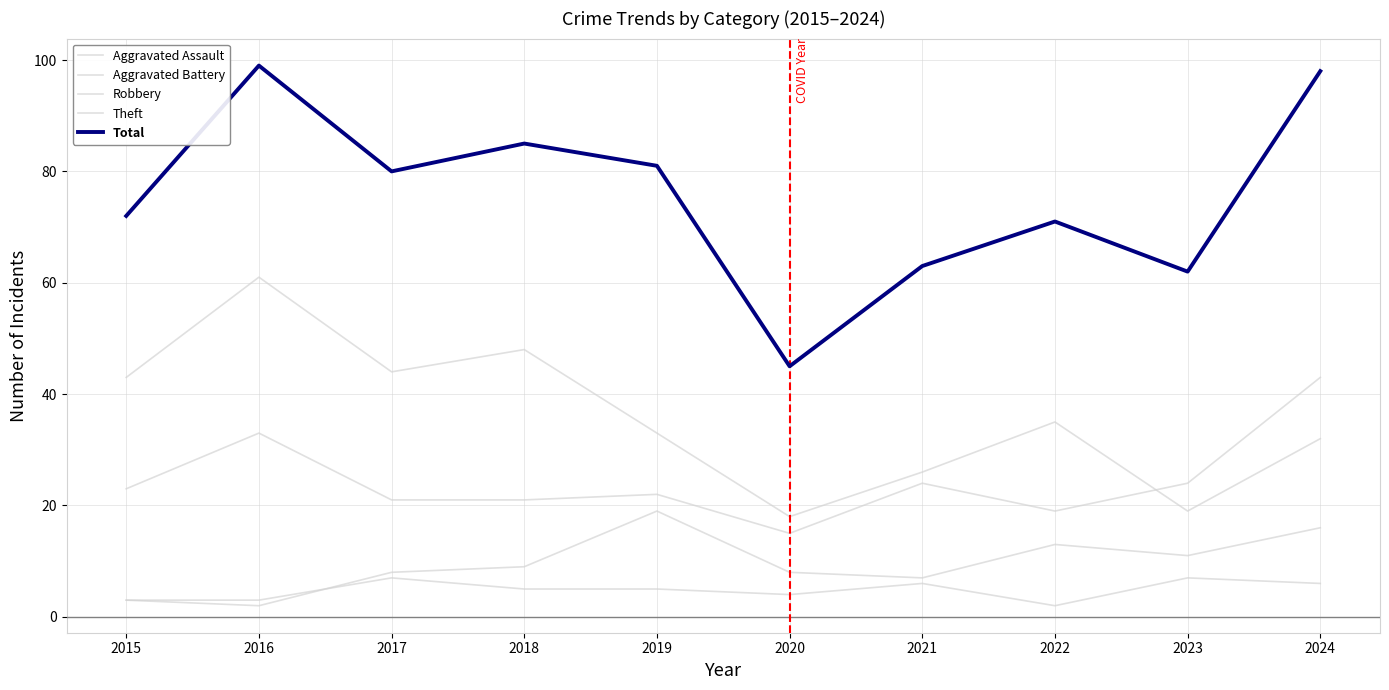

Does the chart display data point markers on the line(s)?

No